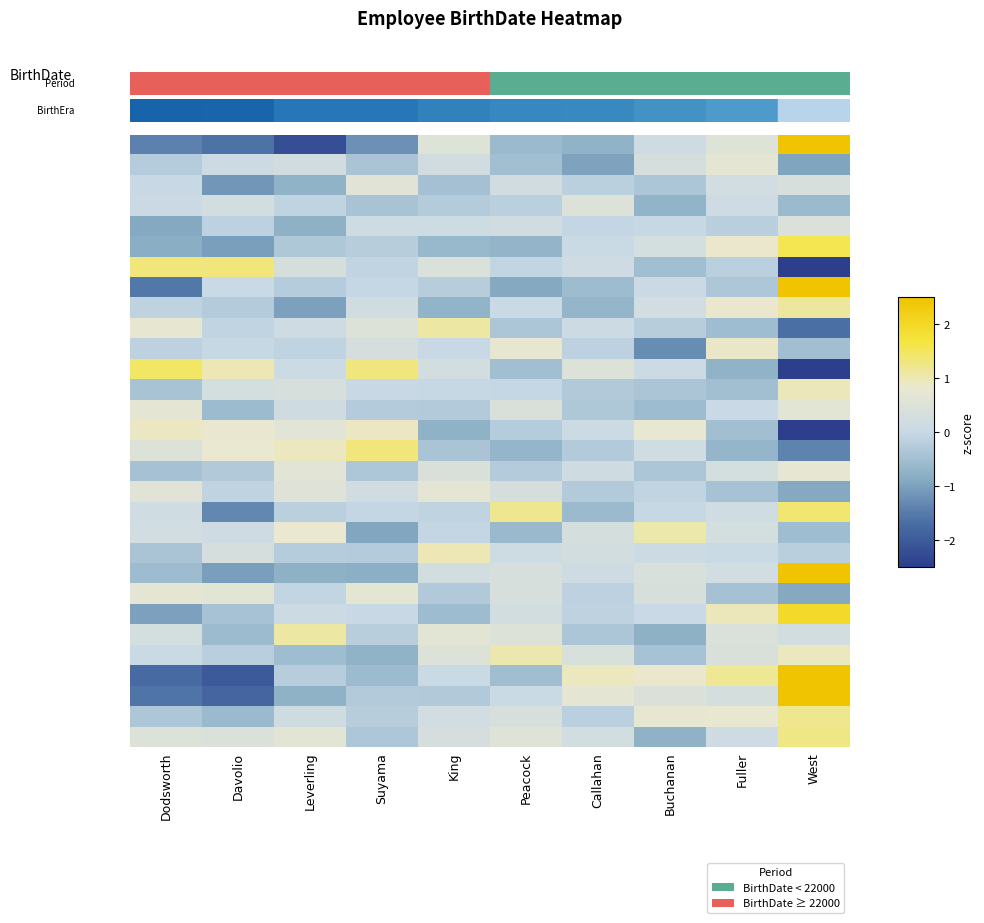

At which category is the sum across all series the highest?

West